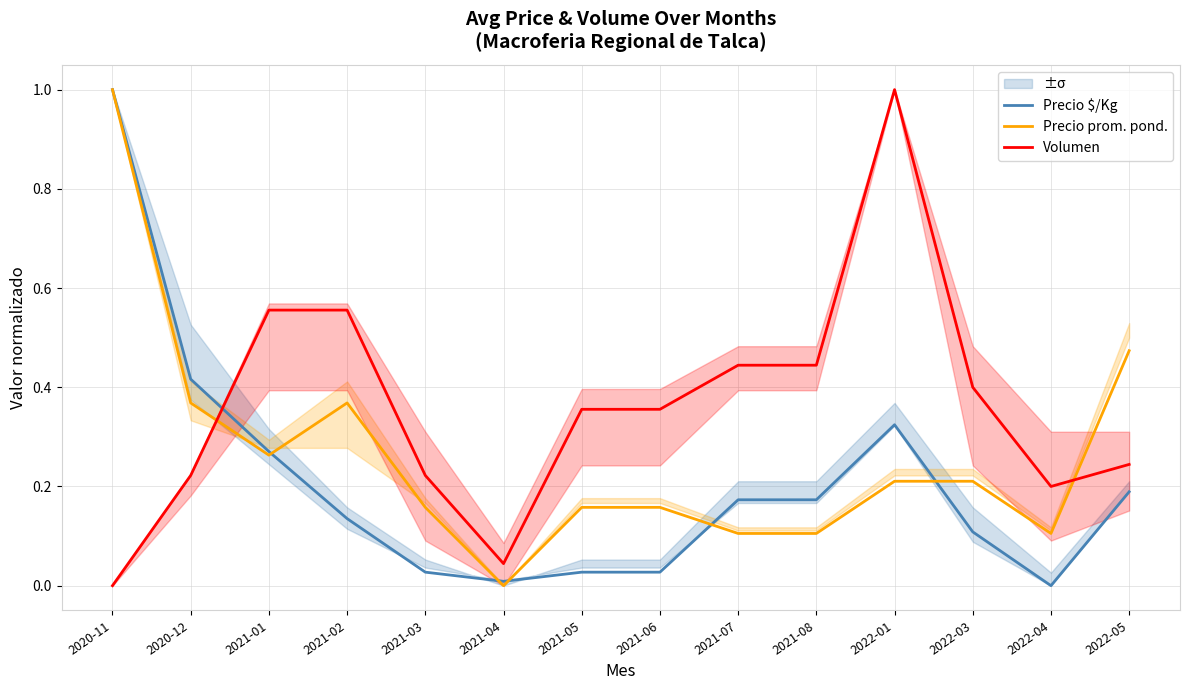

What is the label of the 6th point from the left?

2021-04